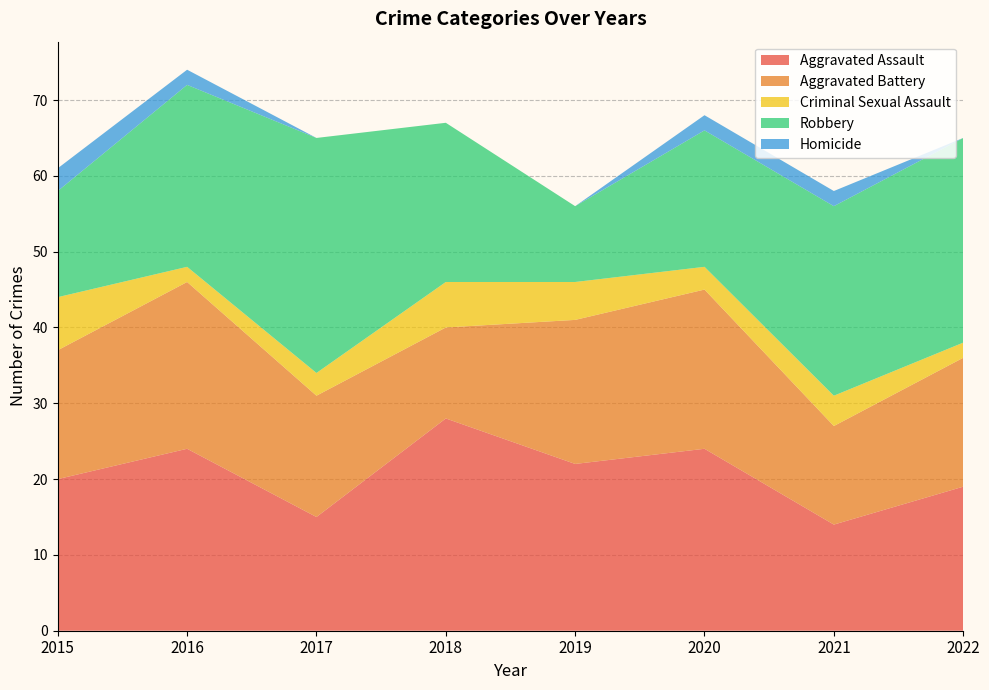

Reading left to right, extract all data points from this chart.

Aggravated Assault: 2015=20	2016=24	2017=15	2018=28	2019=22	2020=24	2021=14	2022=19
Aggravated Battery: 2015=17	2016=22	2017=16	2018=12	2019=19	2020=21	2021=13	2022=17
Criminal Sexual Assault: 2015=7	2016=2	2017=3	2018=6	2019=5	2020=3	2021=4	2022=2
Robbery: 2015=14	2016=24	2017=31	2018=21	2019=10	2020=18	2021=25	2022=27
Homicide: 2015=3	2016=2	2017=0	2018=0	2019=0	2020=2	2021=2	2022=0